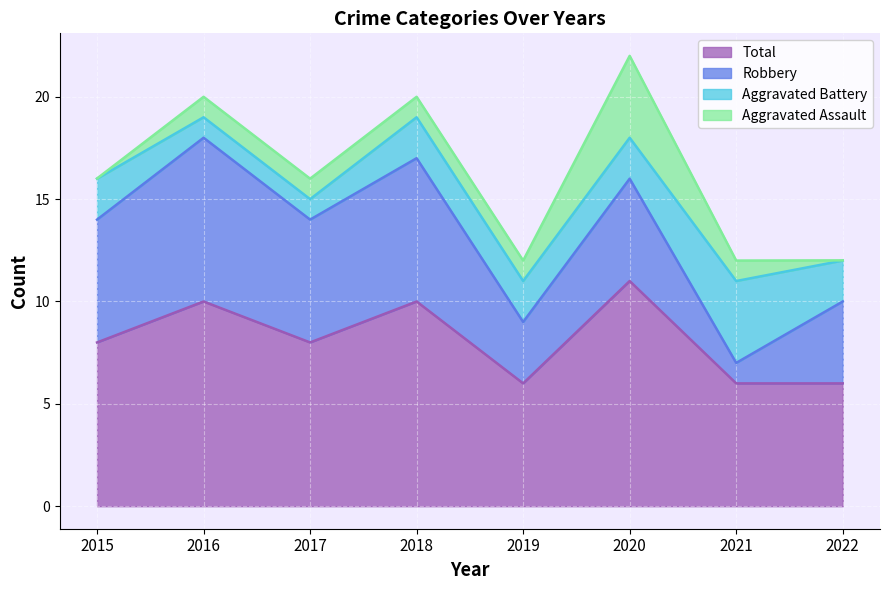

Which series has the widest spread of values?

Robbery